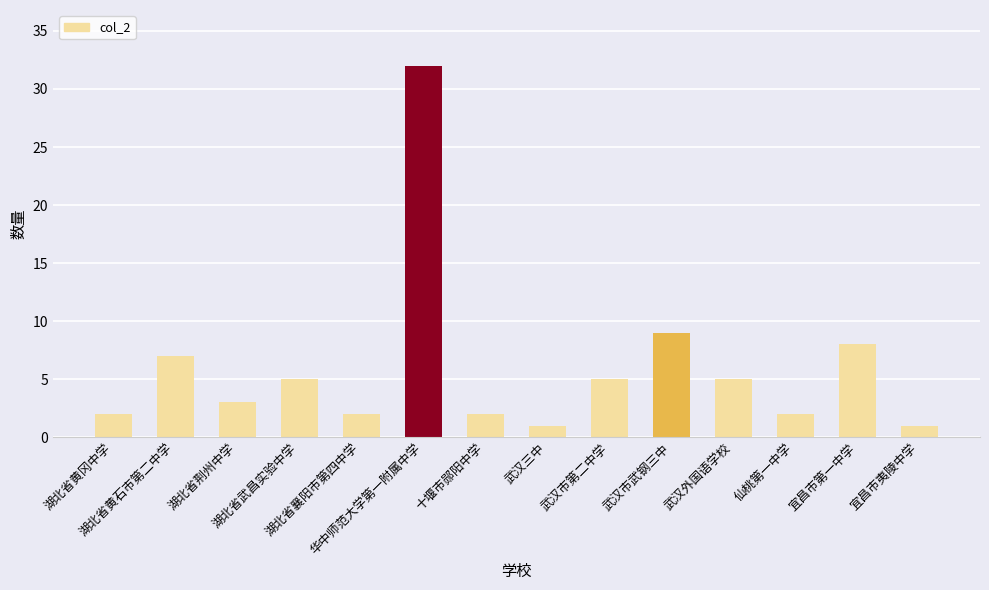

Reading left to right, extract all data points from this chart.

2	7	3	5	2	32	2	1	5	9	5	2	8	1